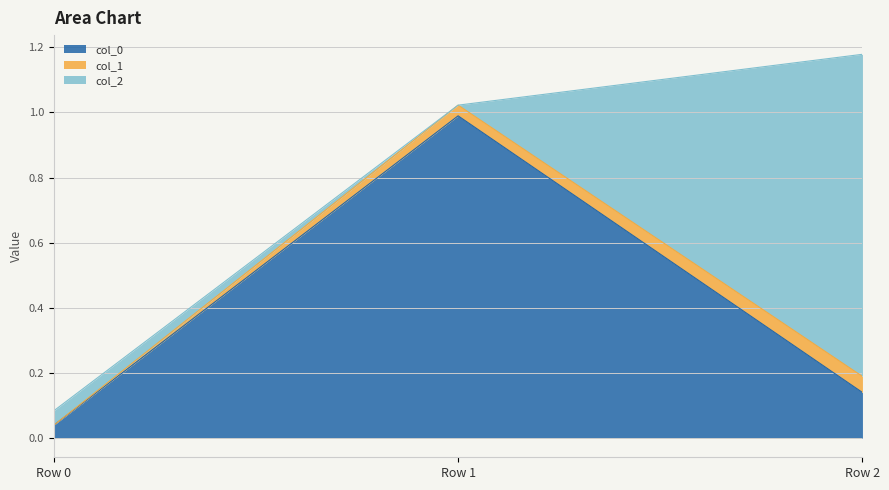

Which category has the highest value in the col_0 series?

Row 1